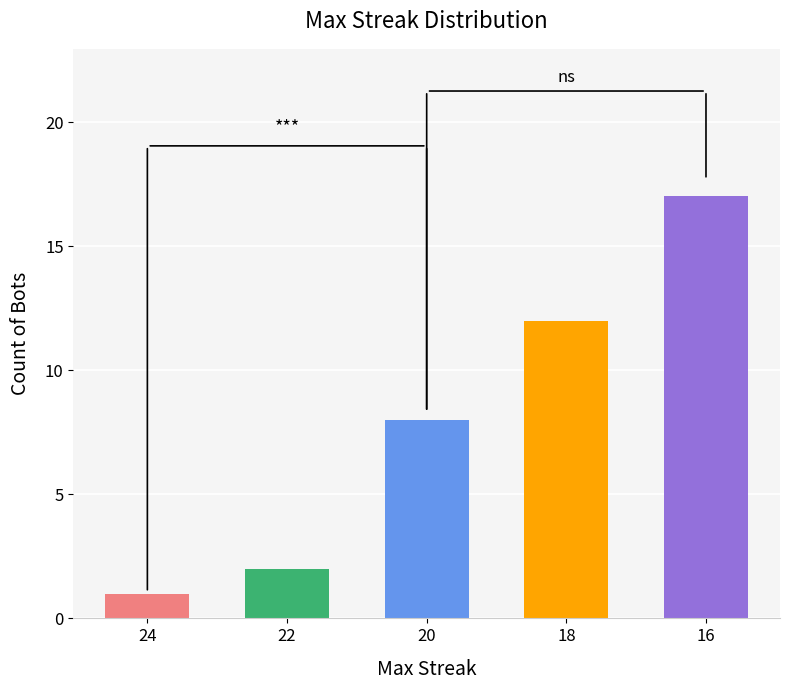

What is the value of the 2nd bar from the left?

2